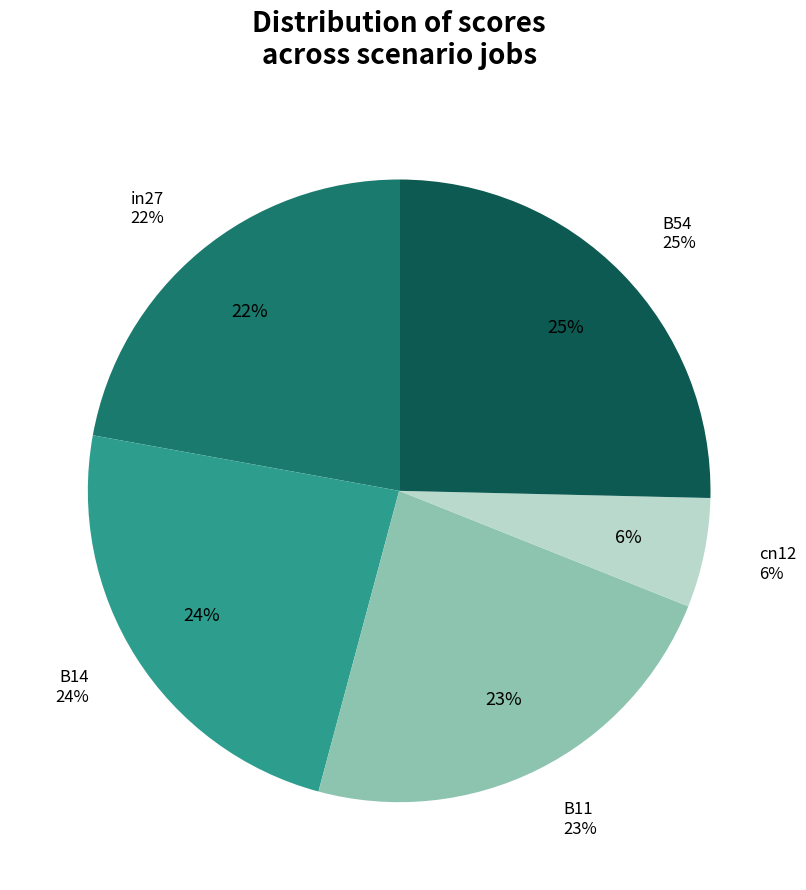

Rank the categories by value from lowest to highest.

cn12, in27, B11, B14, B54